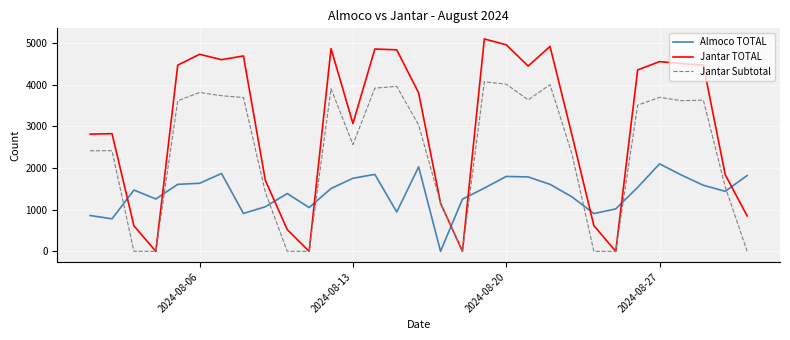

Which series has the widest spread of values?

Jantar TOTAL